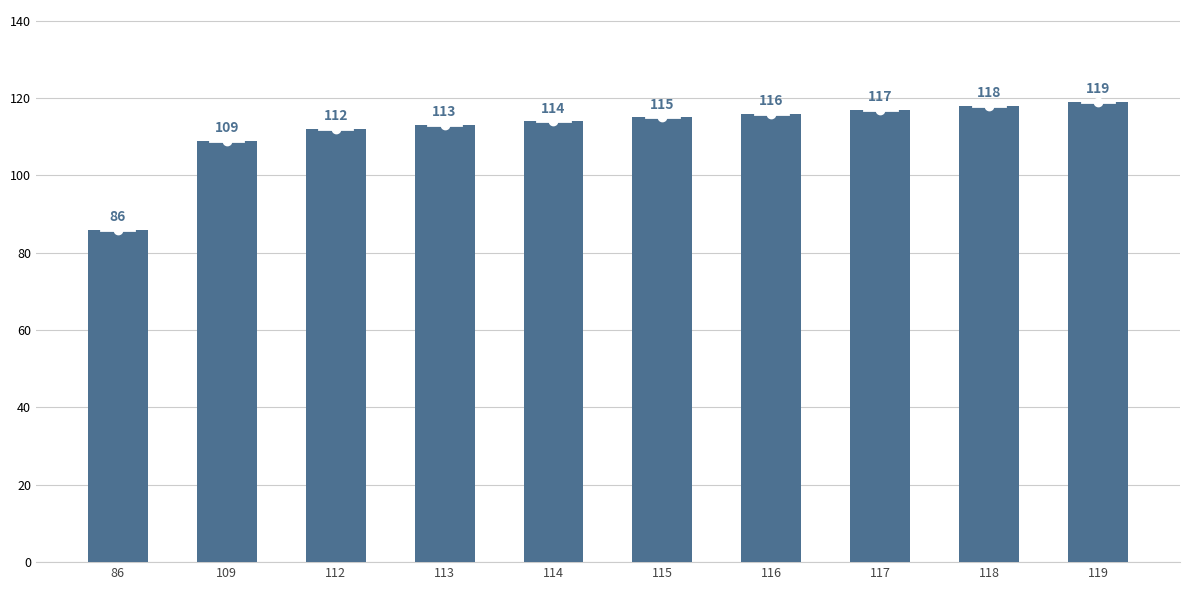

What is the sum of the values at 109 and 114?

223